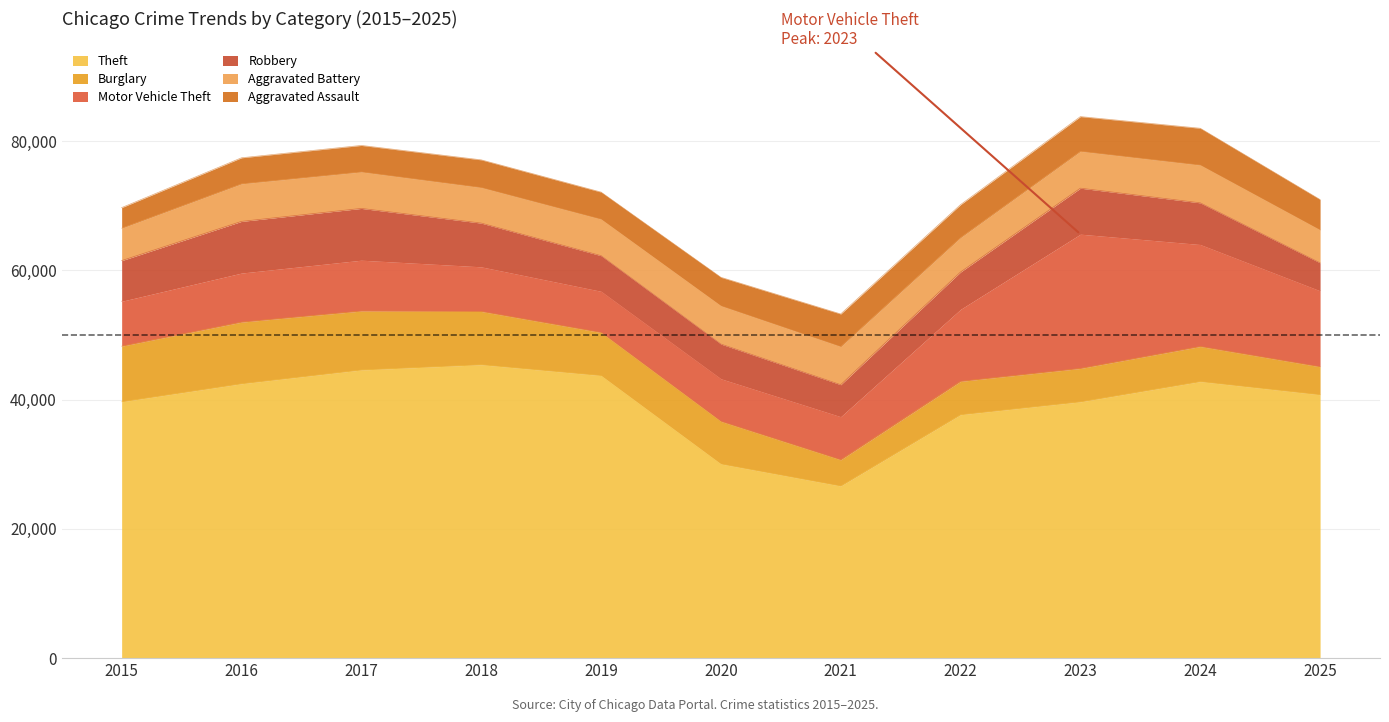

What is the smallest value displayed?

3186